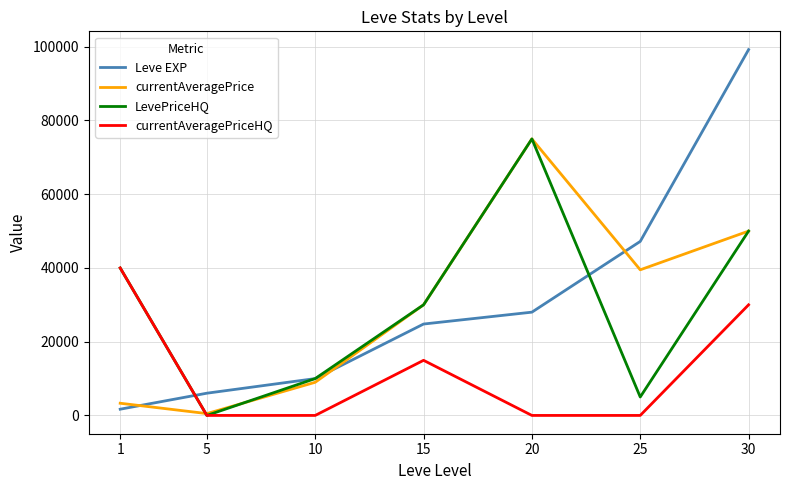

What is the total value across all series at 30?

229218.0